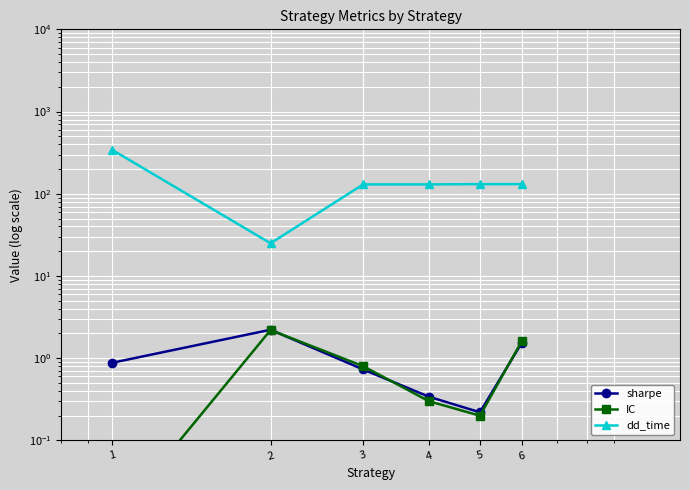

The dd_time series shows 46.5 at 4. True or false?

False